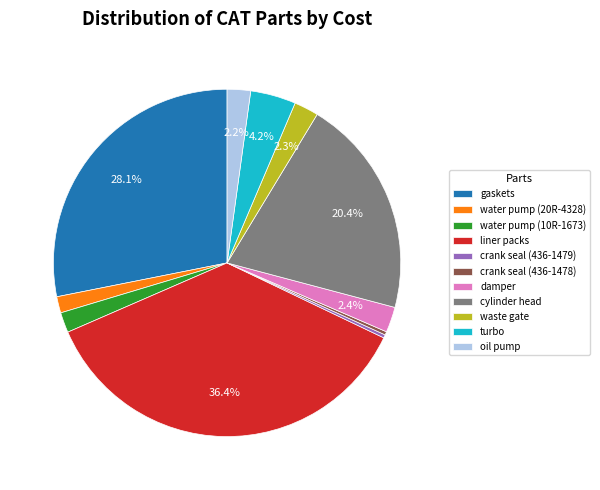

Is there a majority slice in this chart?

No